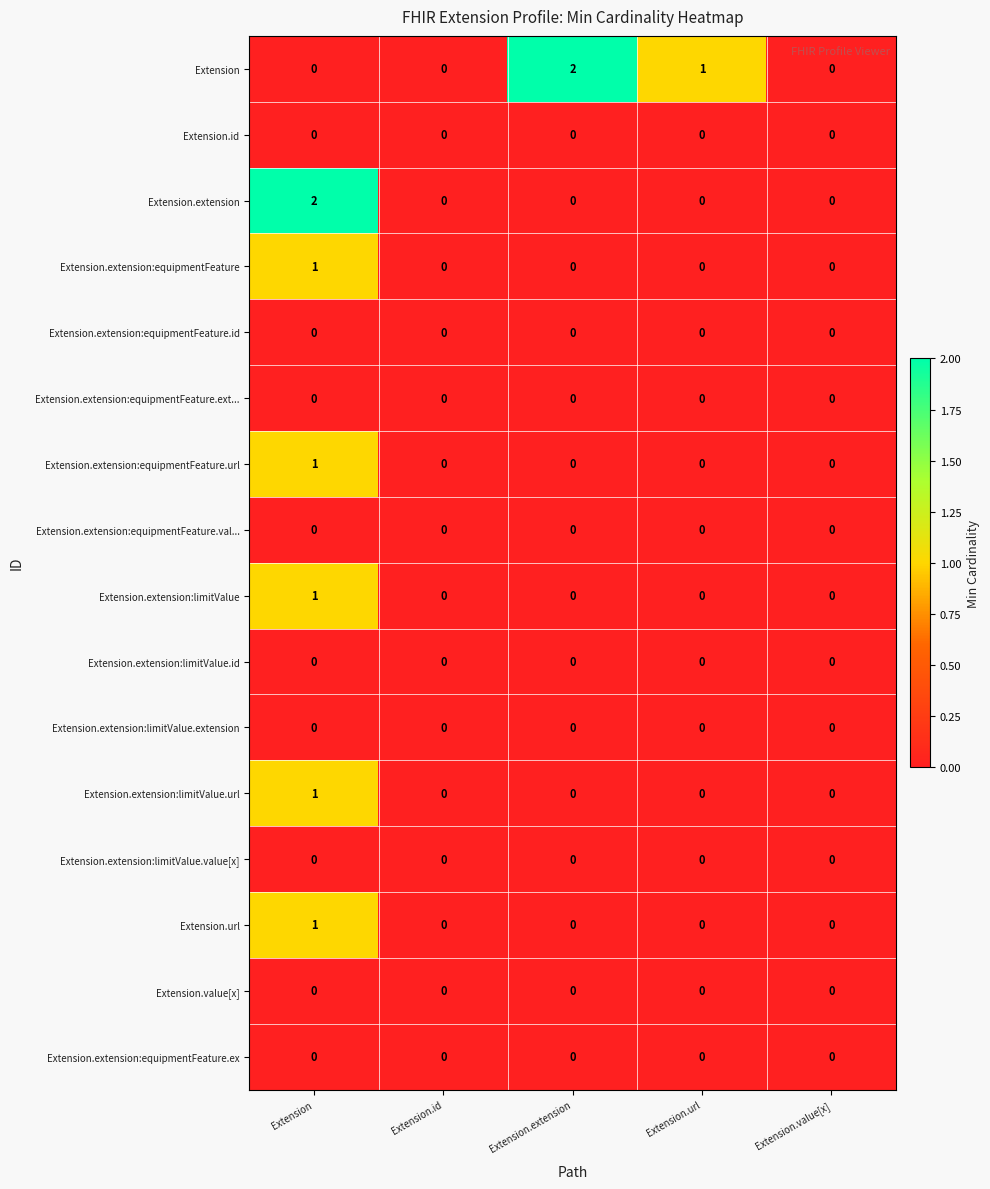

Between Extension and Extension.id, which series saw the biggest shift?

Extension.extension